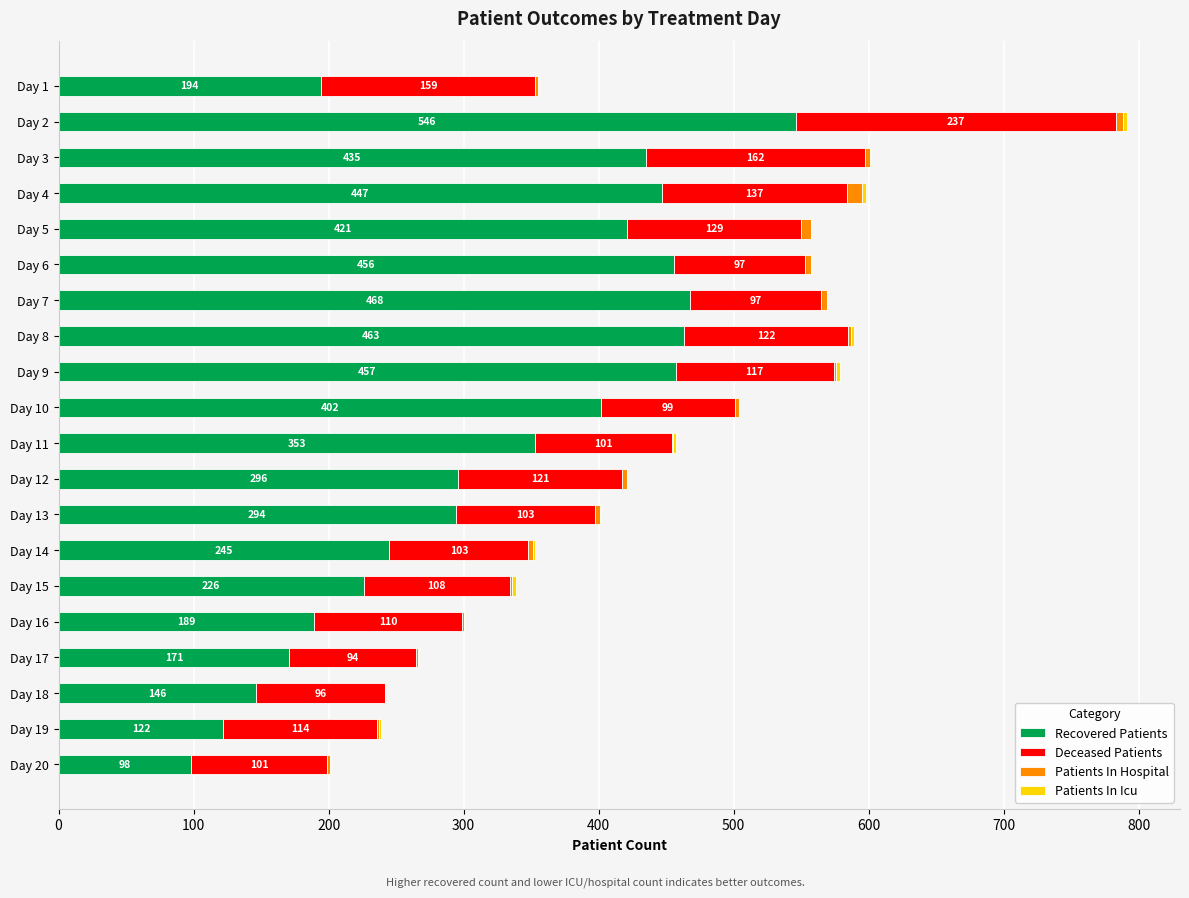

At which category is the sum across all series the highest?

Day 2